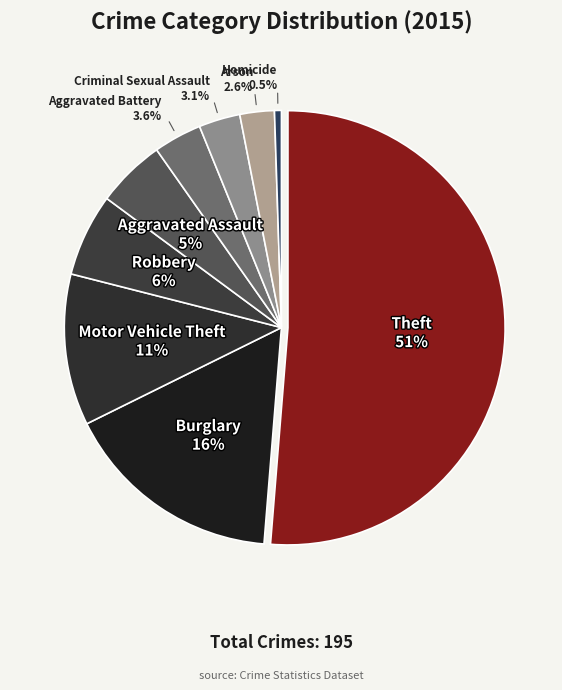

How many slices are in this pie chart?

9